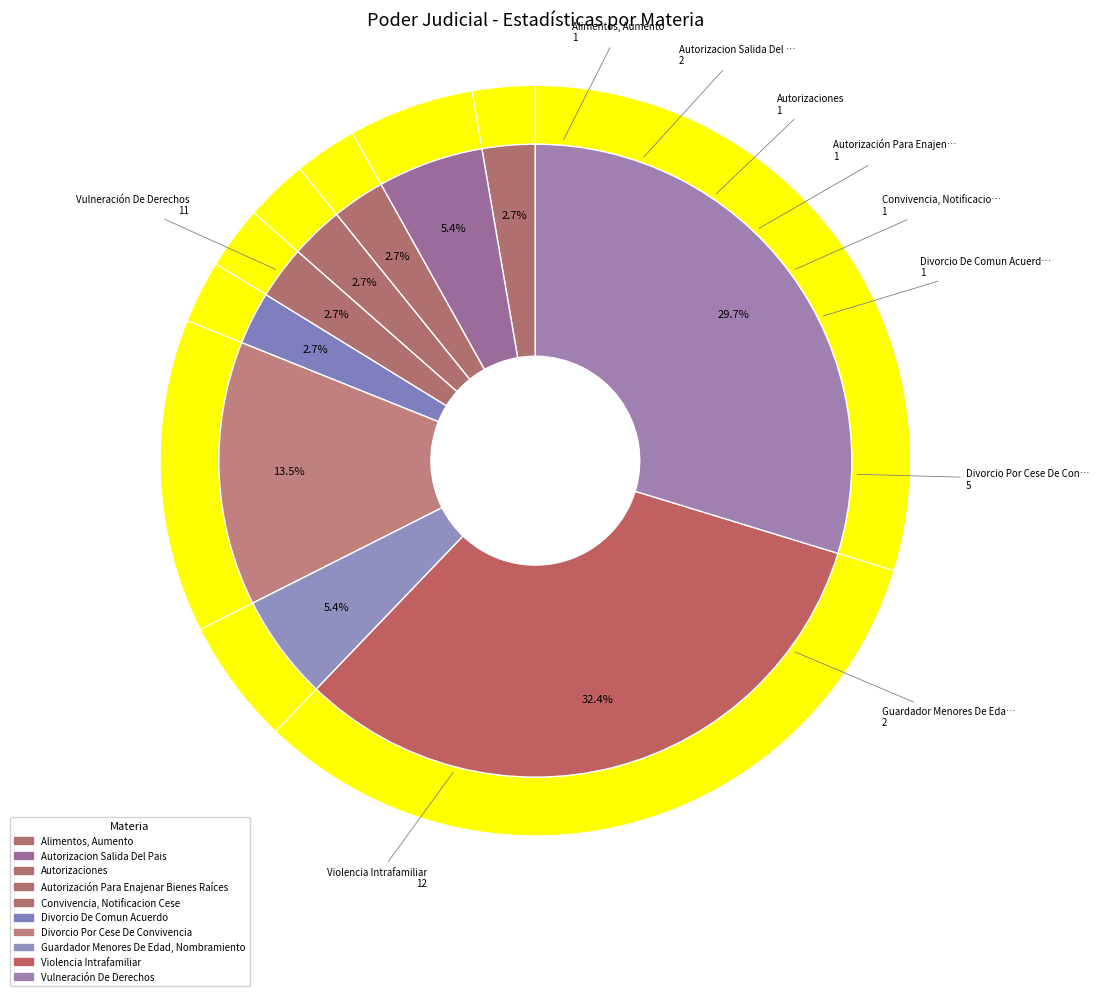

Count the number of slices in the pie.

10